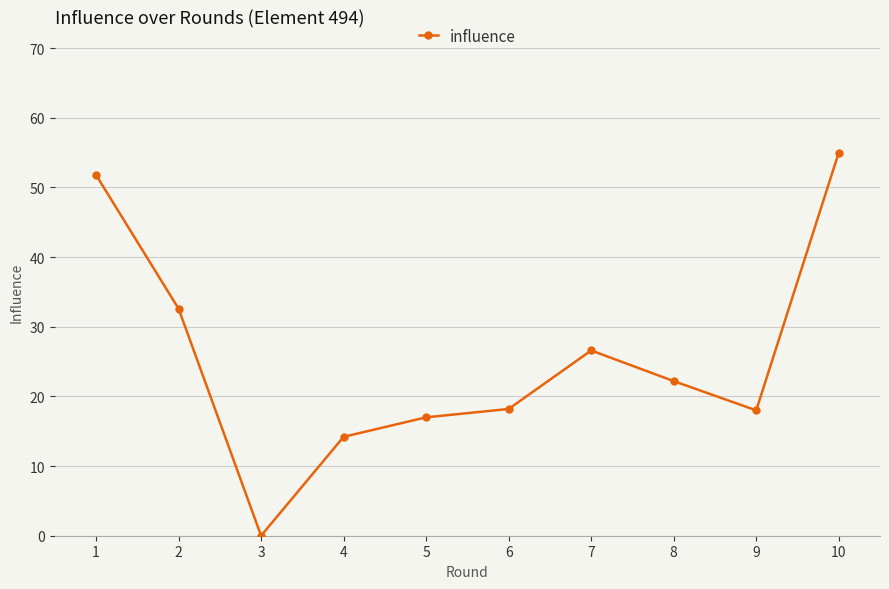

What is the change in value from 6 to 9?

-0.2